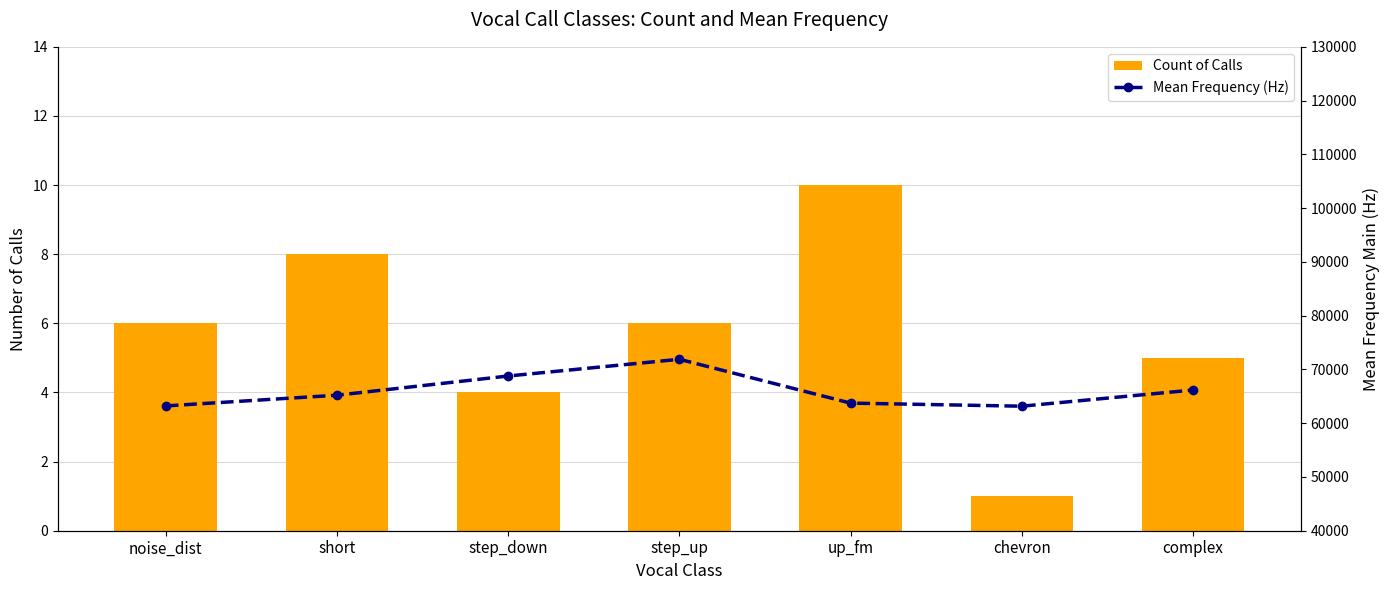

At which label does Mean Frequency (Hz) first exceed 65203?

short